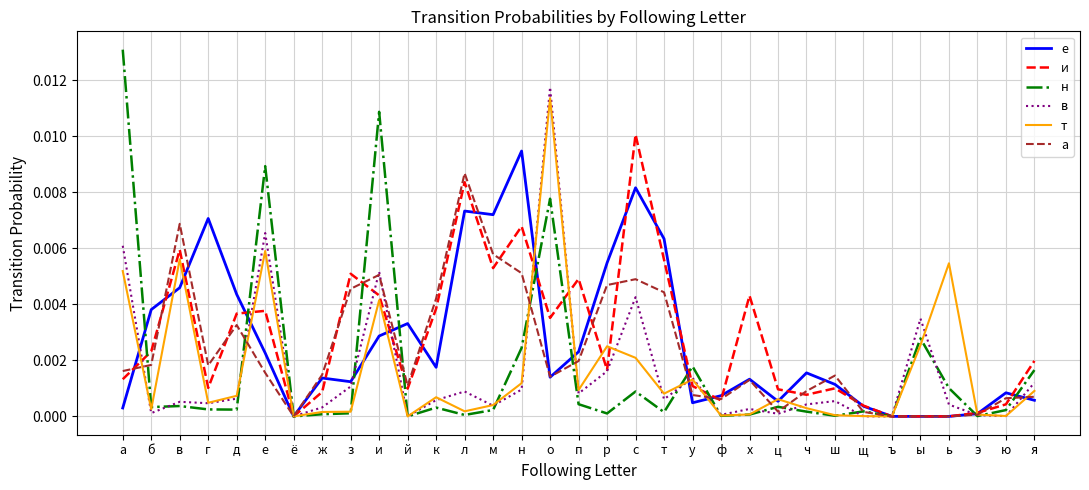

The а series shows 0.0 at и. True or false?

True